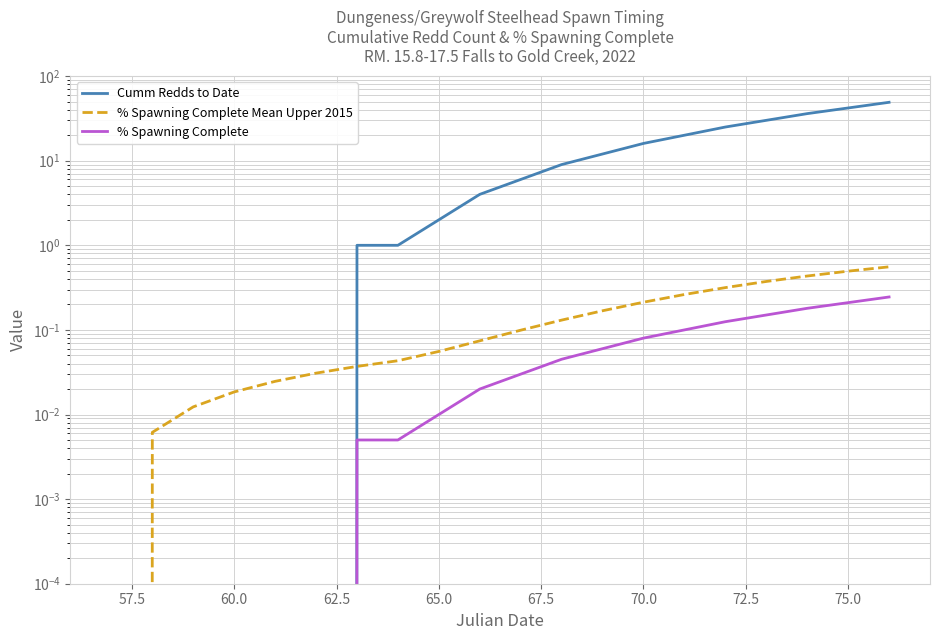

Is it true that % Spawning Complete Mean Upper 2015 equals 0.0 at 11?

False